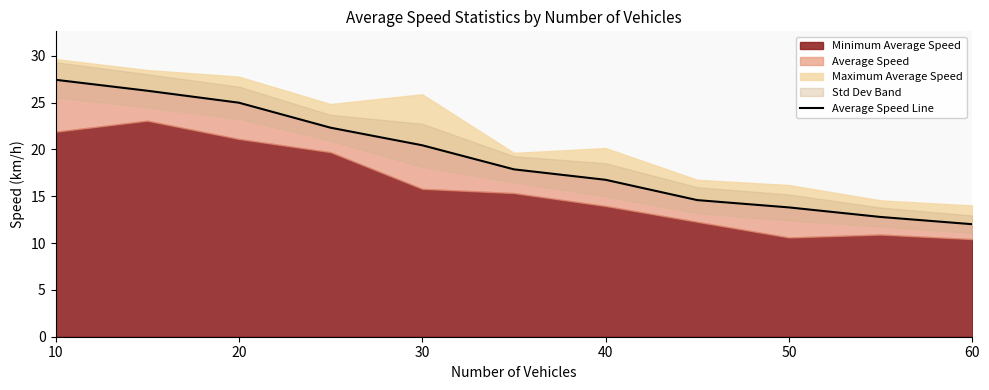

How many lines are shown in the chart?

1